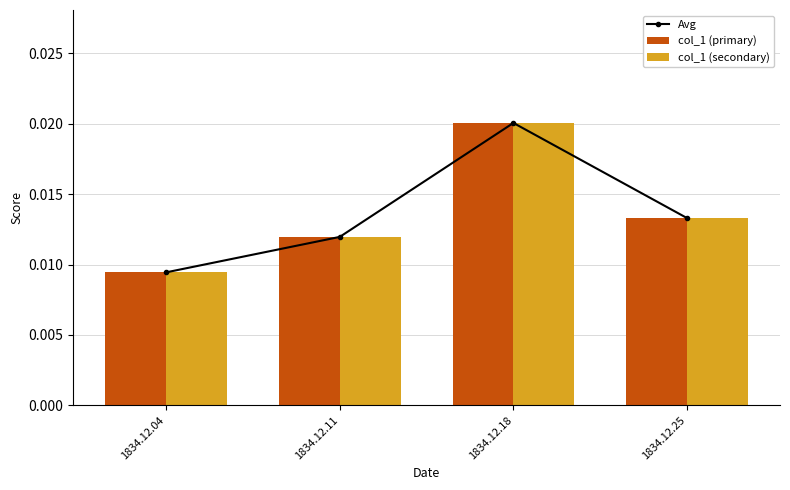

Which category has the lowest value across all series?

1834.12.04